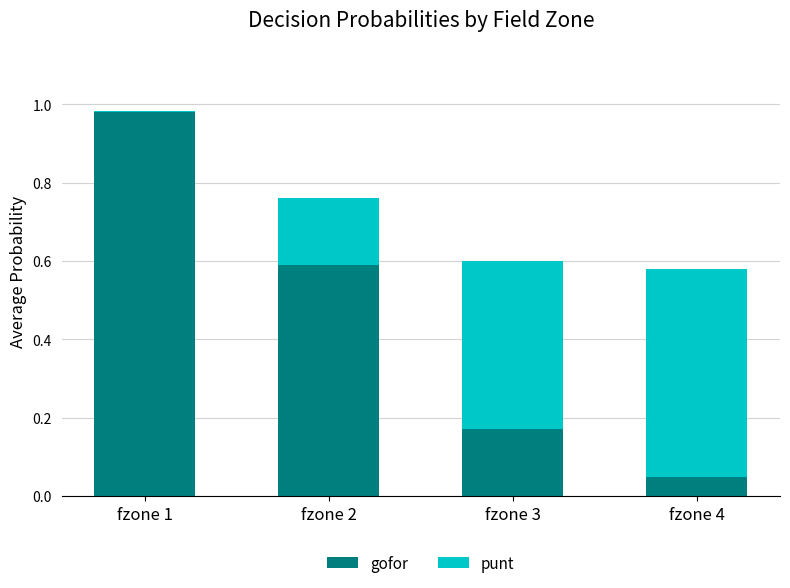

What is the total value across all series at fzone 4?

0.6